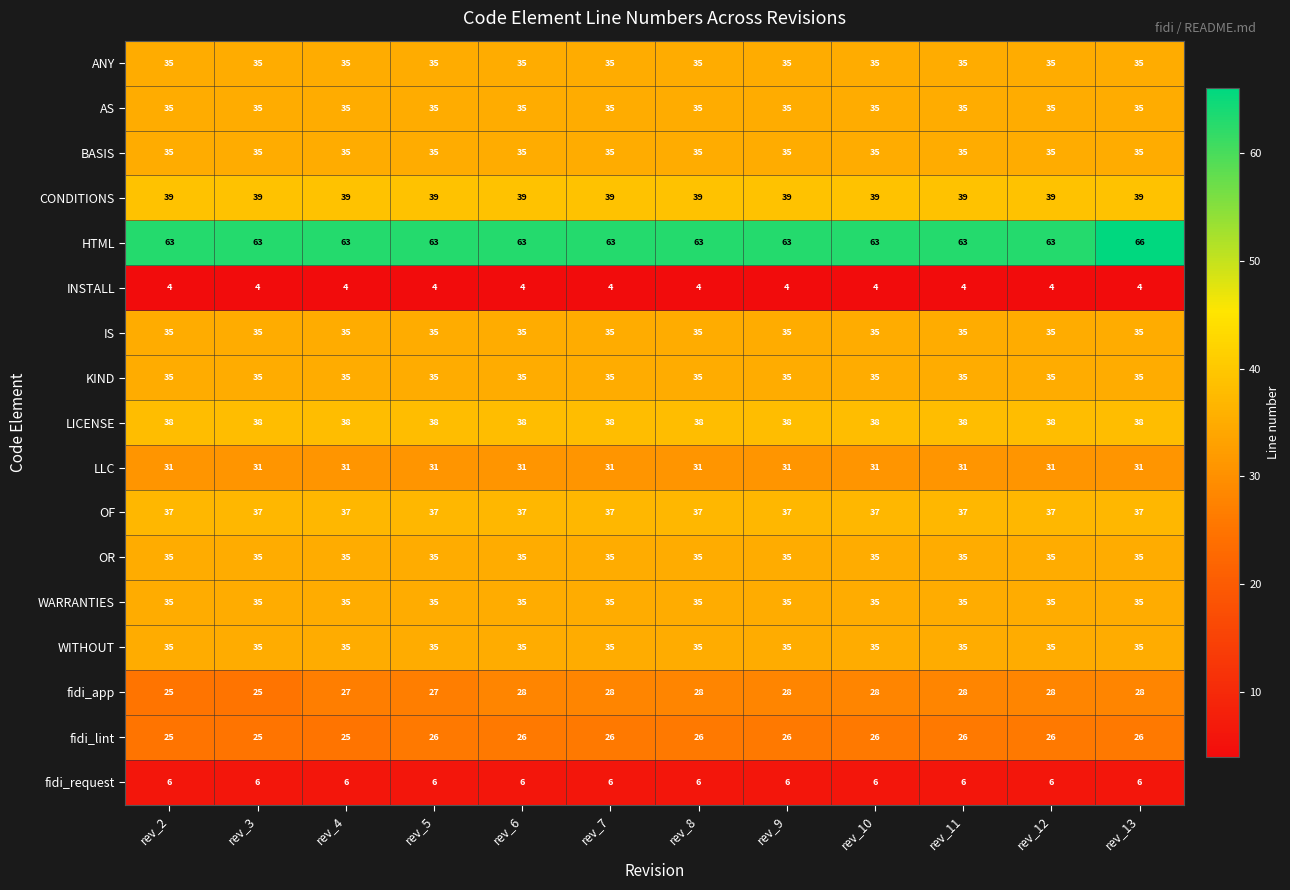

What is the difference between the maximum and second lowest values in the HTML series?

3